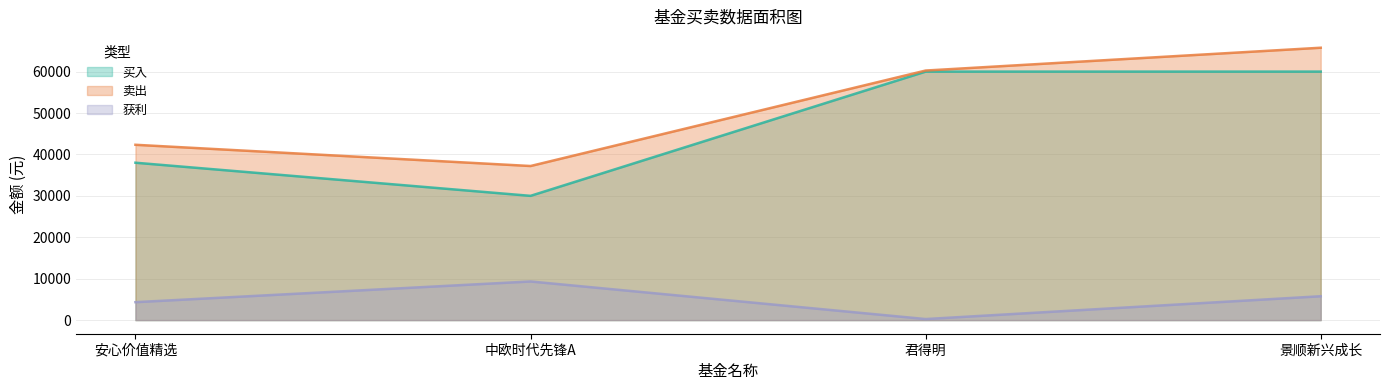

True or false: 卖出 and 获利 cross at least once.

False